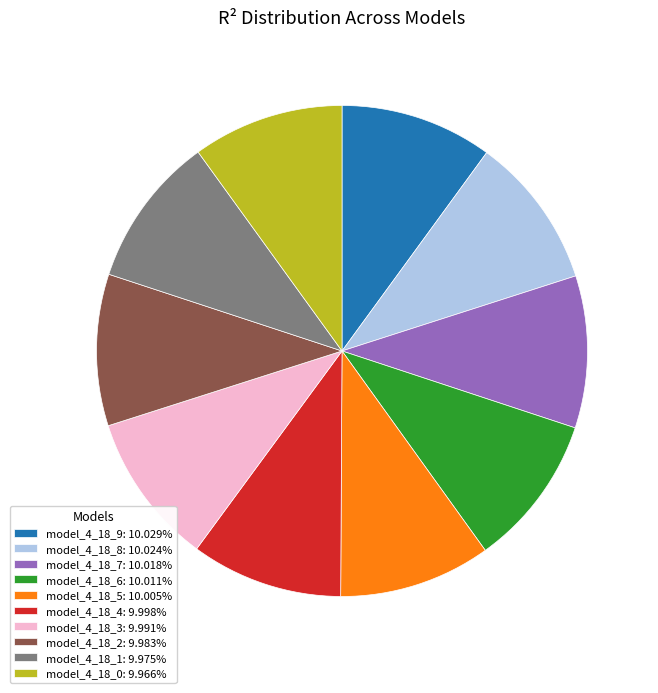

Is the sum of model_4_18_8: 10.024% and model_4_18_1: 9.975% greater than half?

No